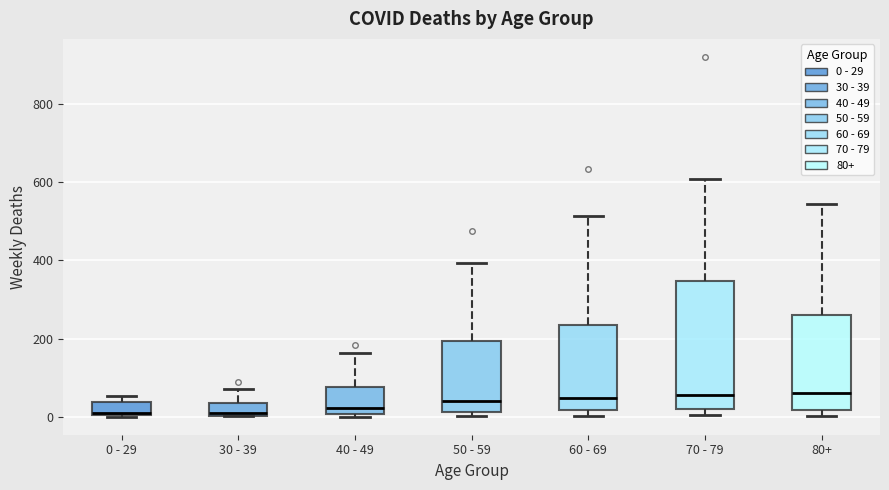

Reading left to right, read every box against the y-axis: the position of its median line, the range the box covers, and the ends of its whiskers. The values are not printed on the chart, so give them approximately, as read against the axis.

0 - 29: median 20, box 0 to 40, whiskers 0 to 60
30 - 39: median 20, box 0 to 40, whiskers 0 to 80
40 - 49: median 20, box 0 to 80, whiskers 0 (just below the box's lower edge) to 160
50 - 59: median 40, box 20 to 200, whiskers 0 to 400
60 - 69: median 40, box 20 to 240, whiskers 0 to 520
70 - 79: median 60, box 20 to 340, whiskers 0 to 600
80+: median 60, box 20 to 260, whiskers 0 to 540